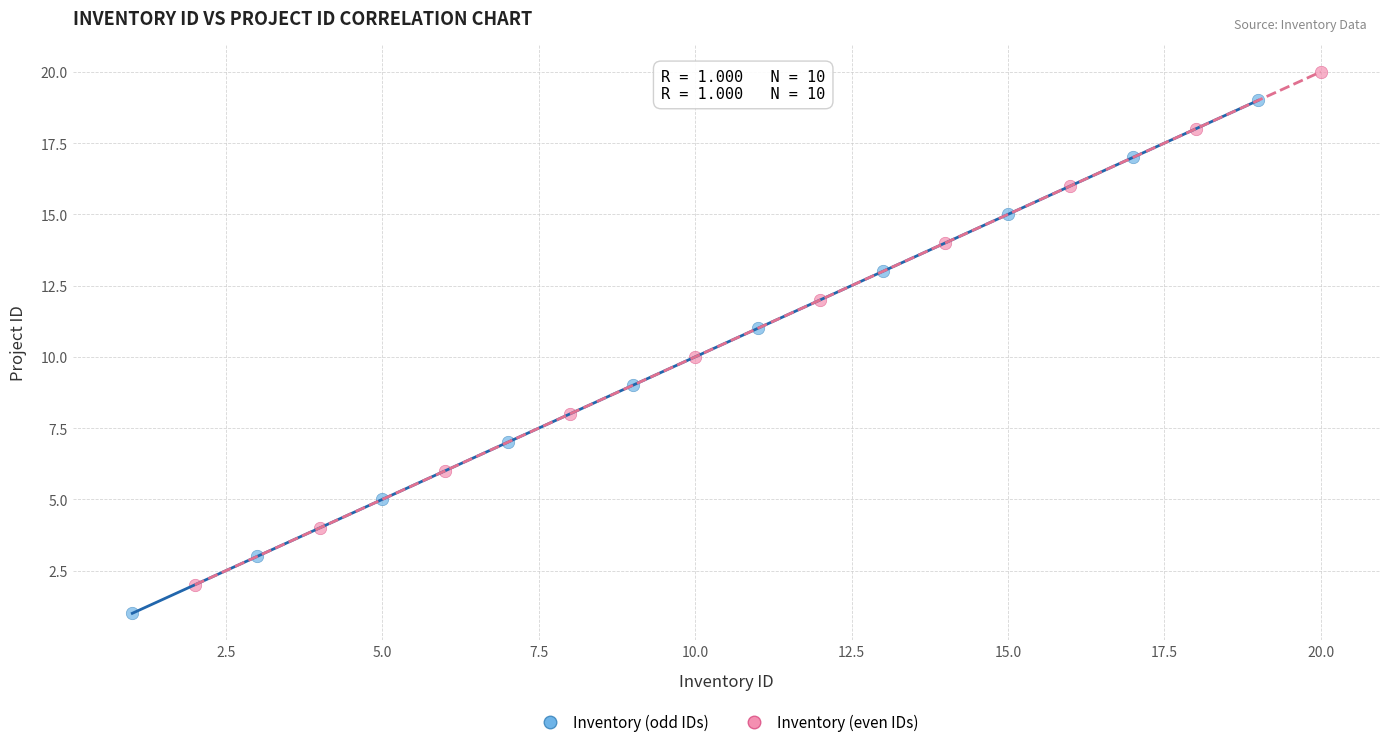

Which series reaches the minimum Y coordinate?

Inventory (odd IDs)